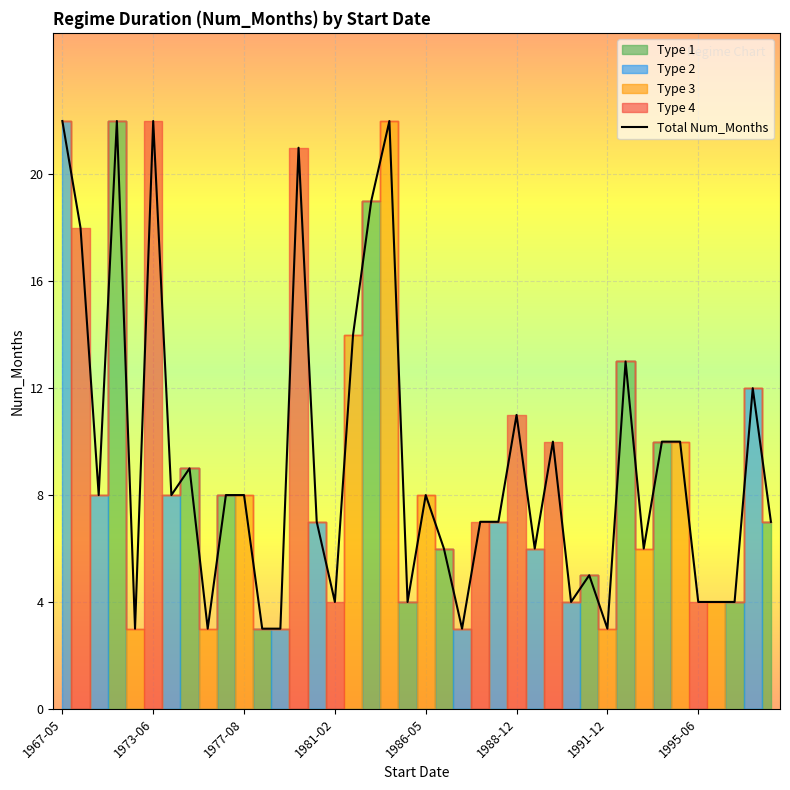

What is the ratio of the value at 9 to the value at 21?

1.3